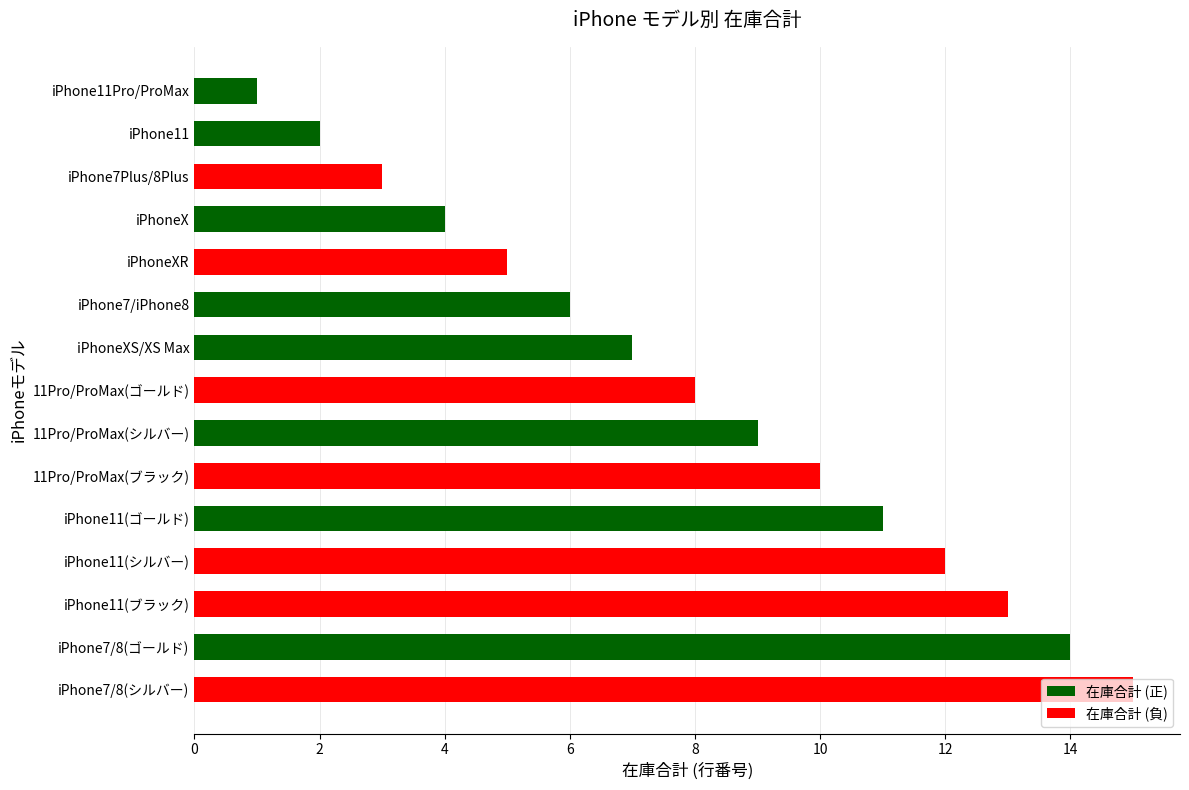

What is the average value?

8